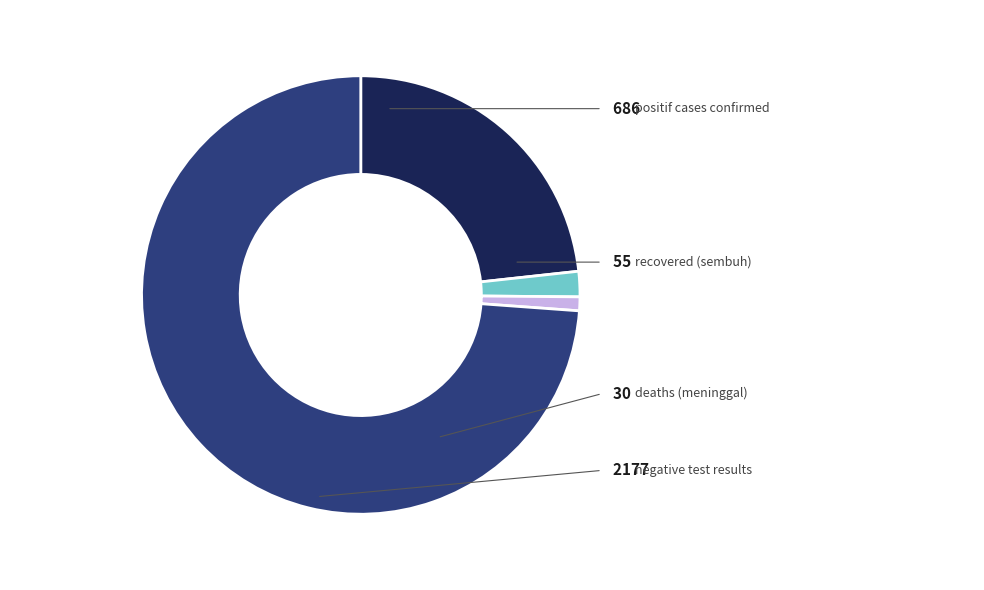

Is there a majority slice in this chart?

Yes